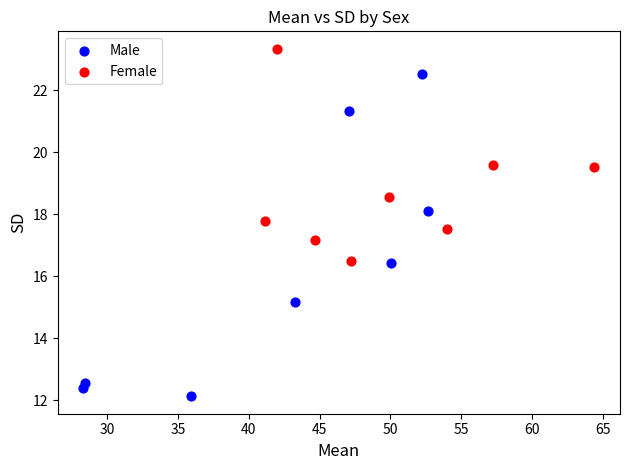

Which series reaches the maximum Y coordinate?

Female